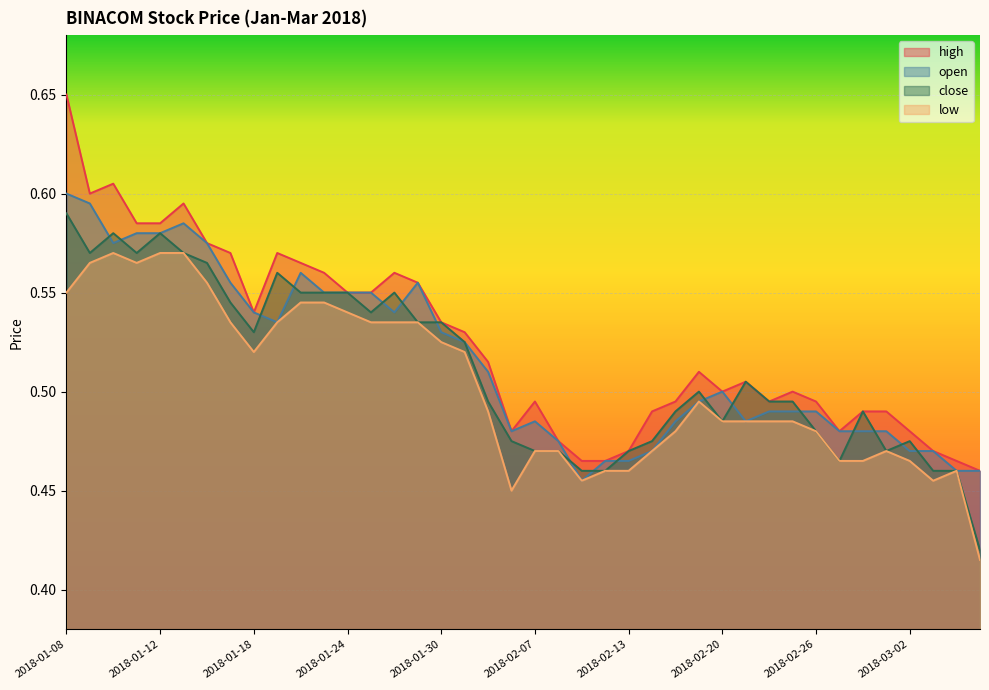

In low, how many points are lower than both neighbors (excluding endpoints)?

5